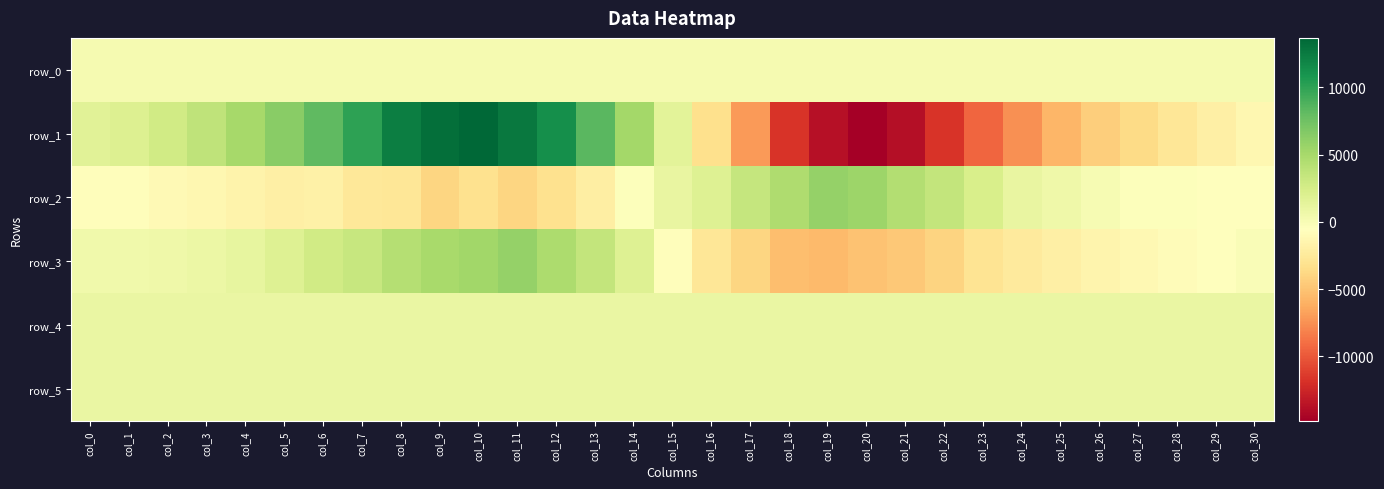

How many series are shown in this chart?

6